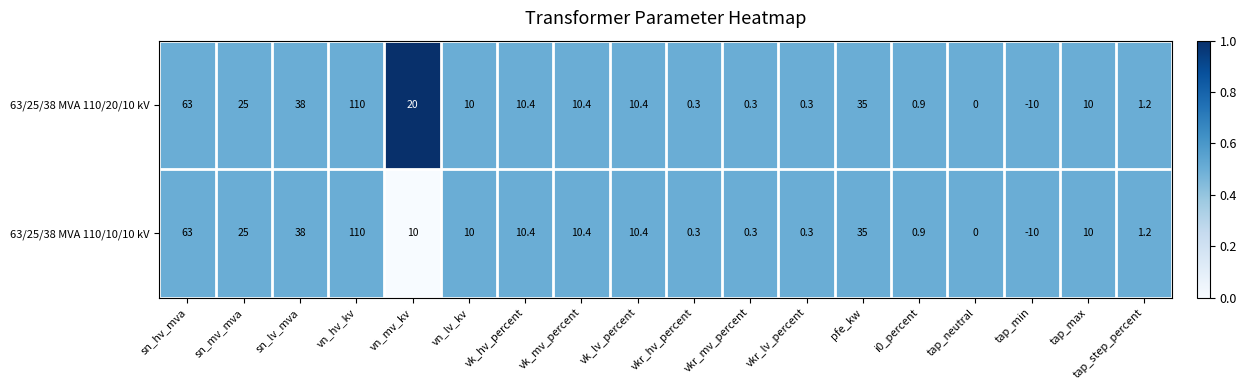

At which label does 63/25/38 MVA 110/10/10 kV reach its peak?

vn_hv_kv